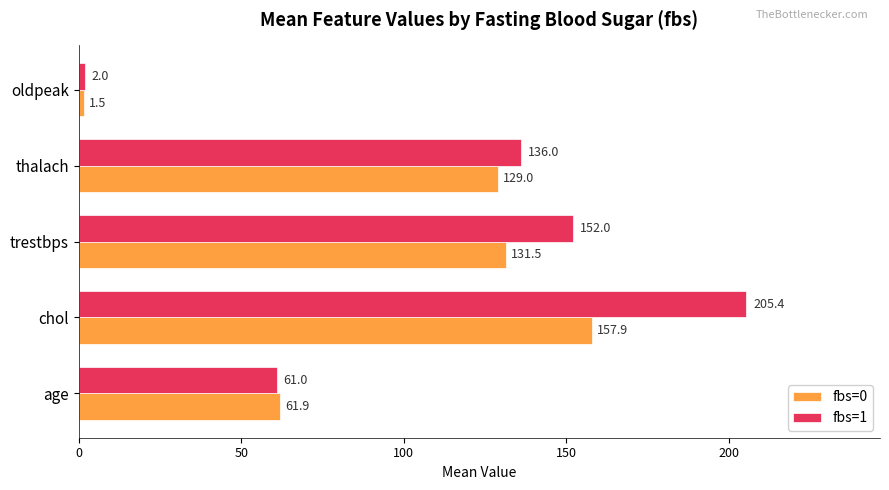

What is the total value across all series at chol?

363.3